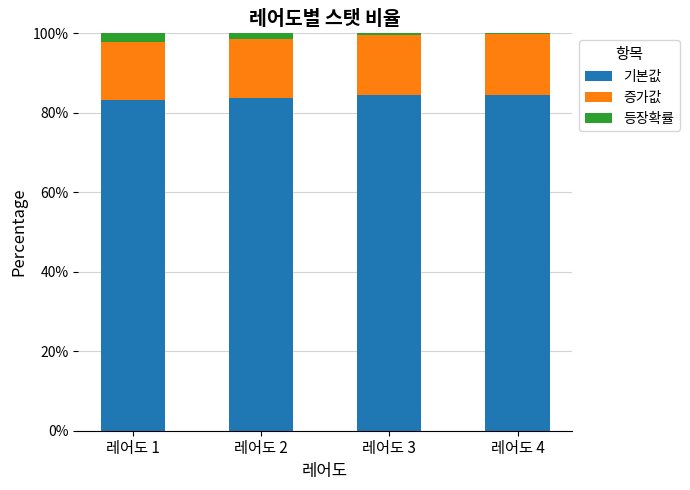

What is the total value across all series at 레어도 1?

100.0